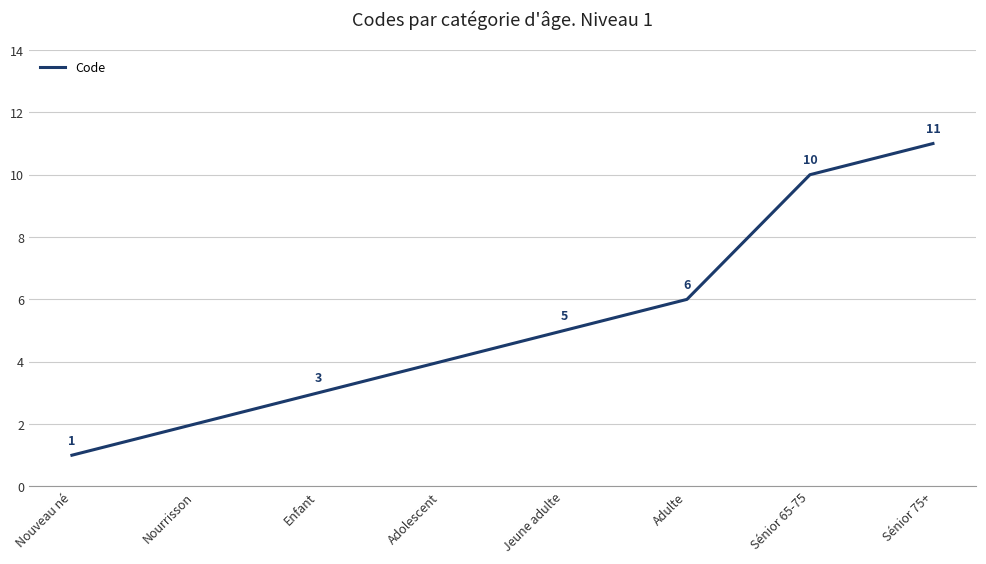

Reading right to left, transcribe all the data shown in this chart.

Sénior 75+=11	Sénior 65-75=10	Adulte=6	Jeune adulte=5	Adolescent=4	Enfant=3	Nourrisson=2	Nouveau né=1